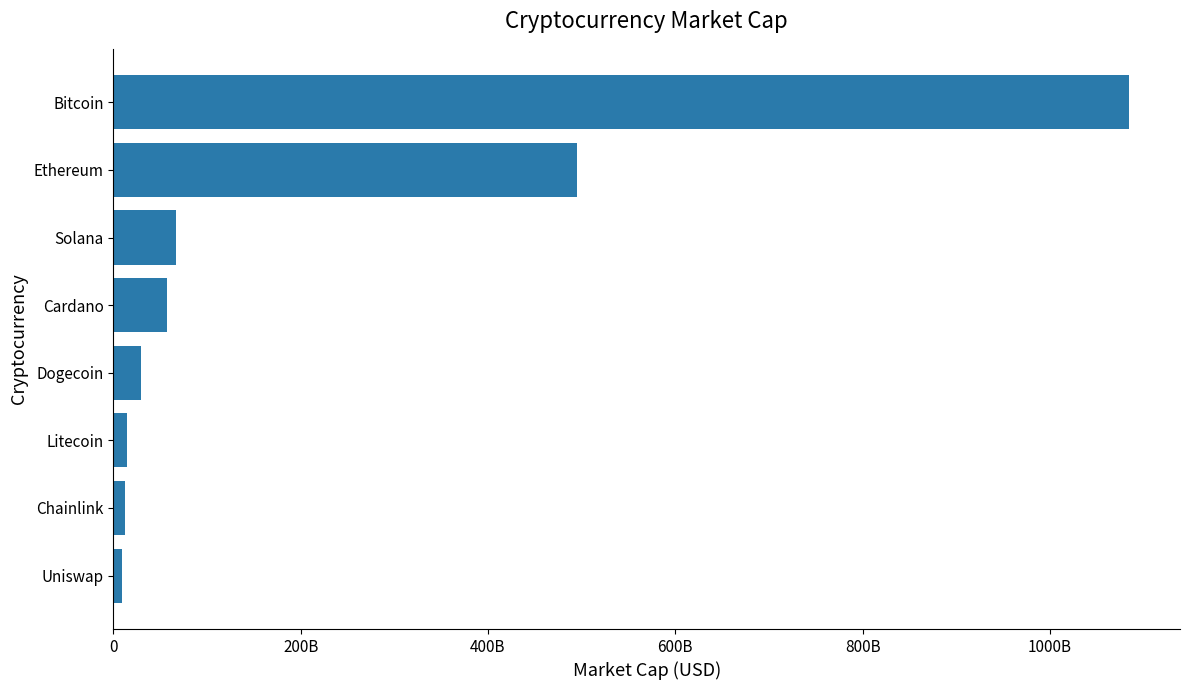

At which label is the value closest to 547013412703?

Ethereum